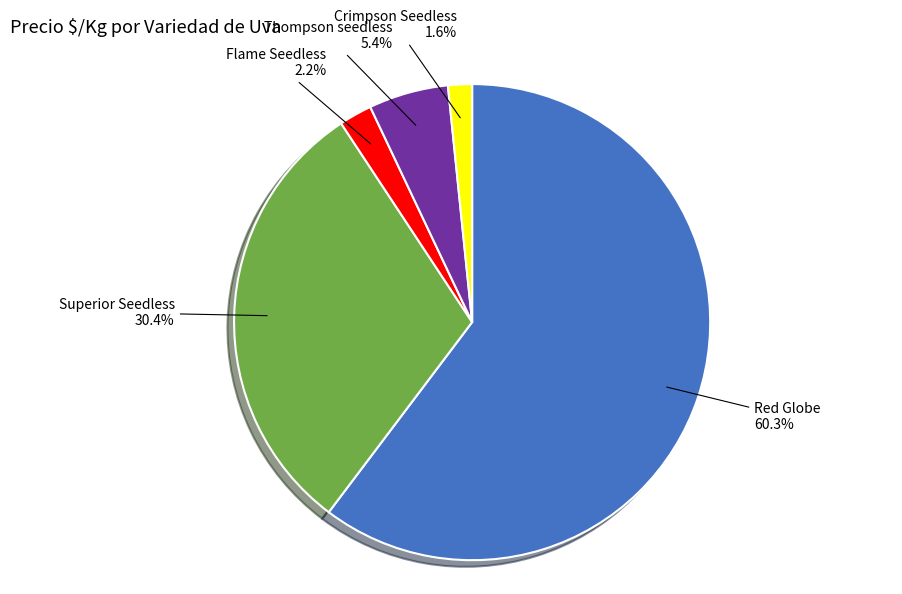

Is there any slice that represents more than half of the pie?

Yes